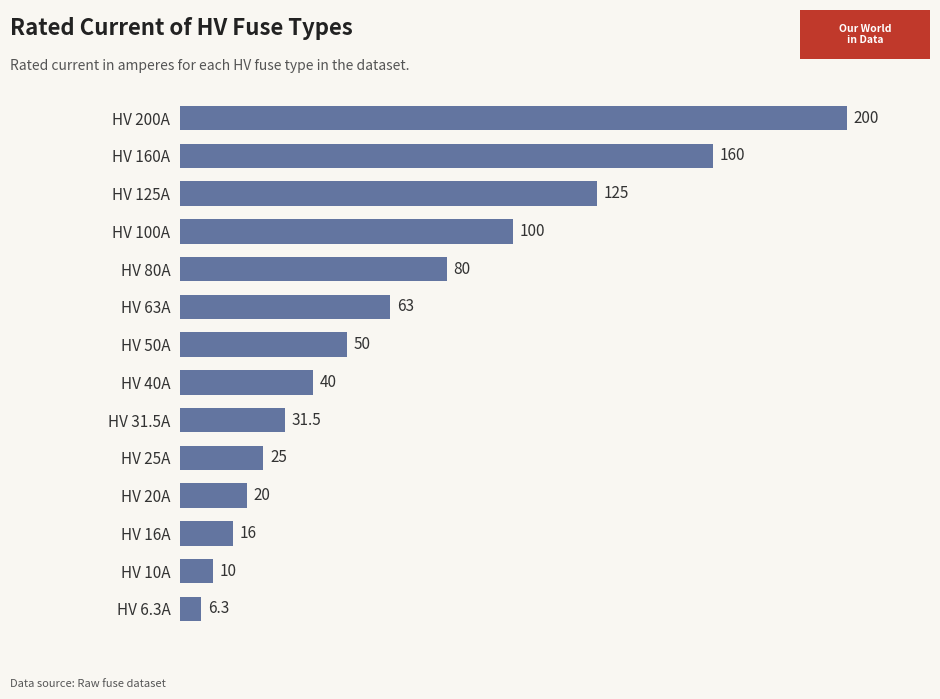

Is it true that the value at HV 10A is 10.0?

True